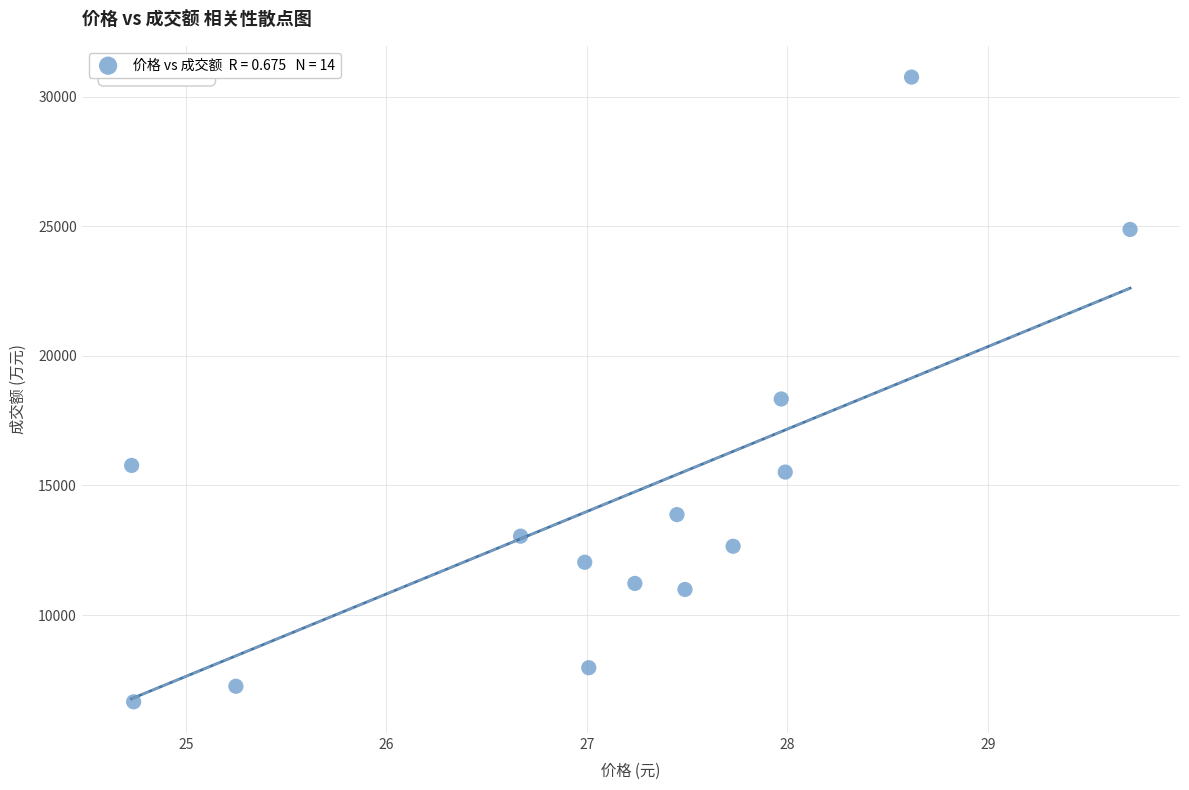

What is the range of Y values (max minus min)?

24099